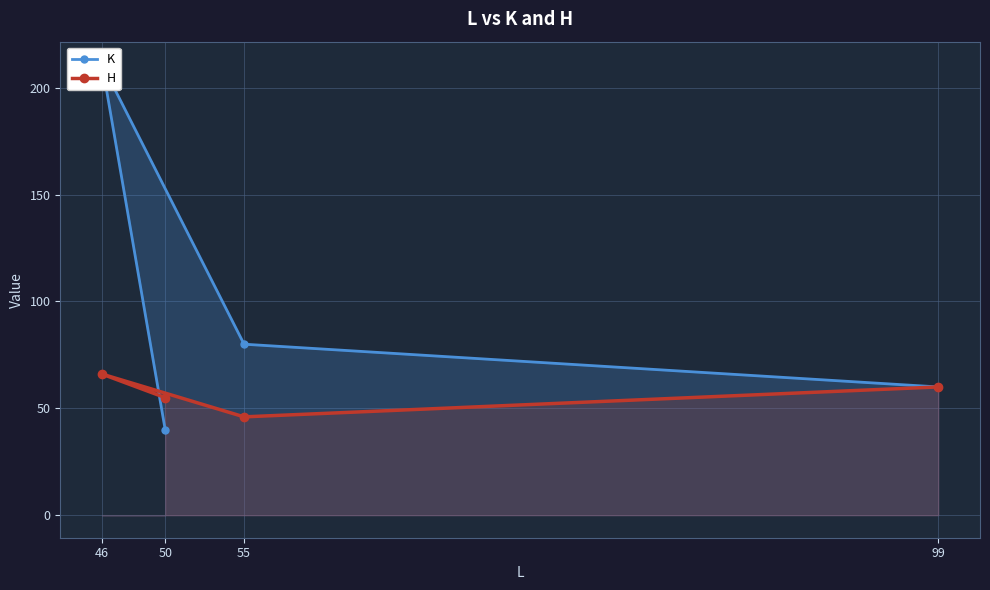

Which label corresponds to the smallest value in the chart?

50